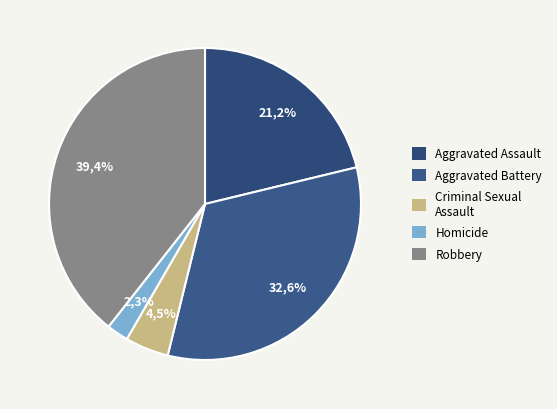

Which category has the smallest portion of the pie?

Homicide